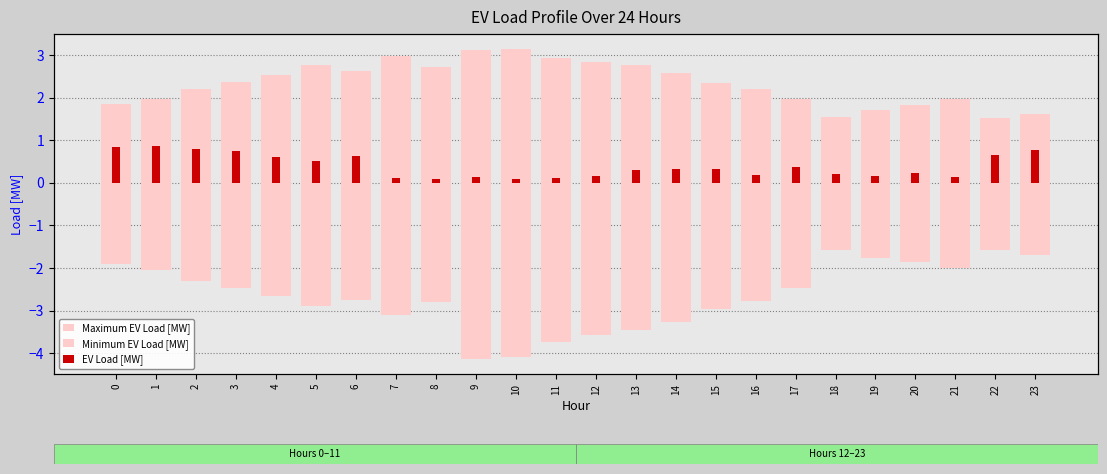

What is the lowest value of the EV Load [MW] series?

0.1